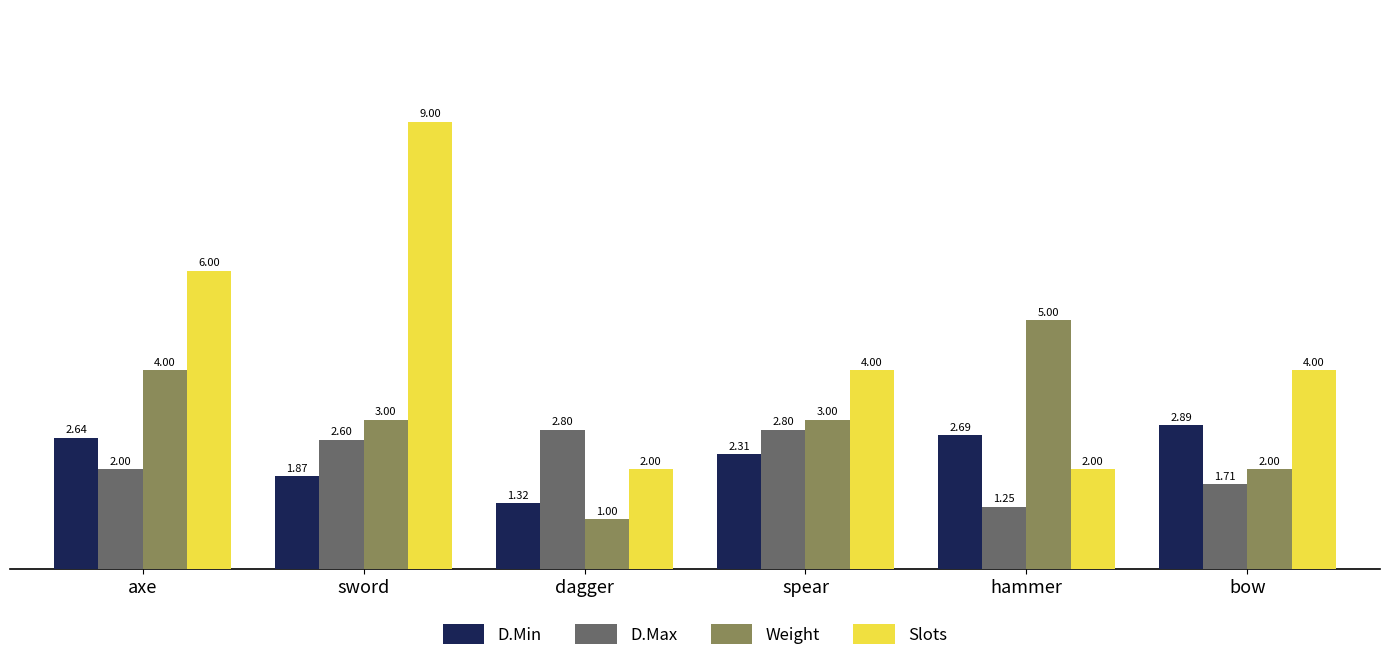

Count the number of categories in the chart.

6